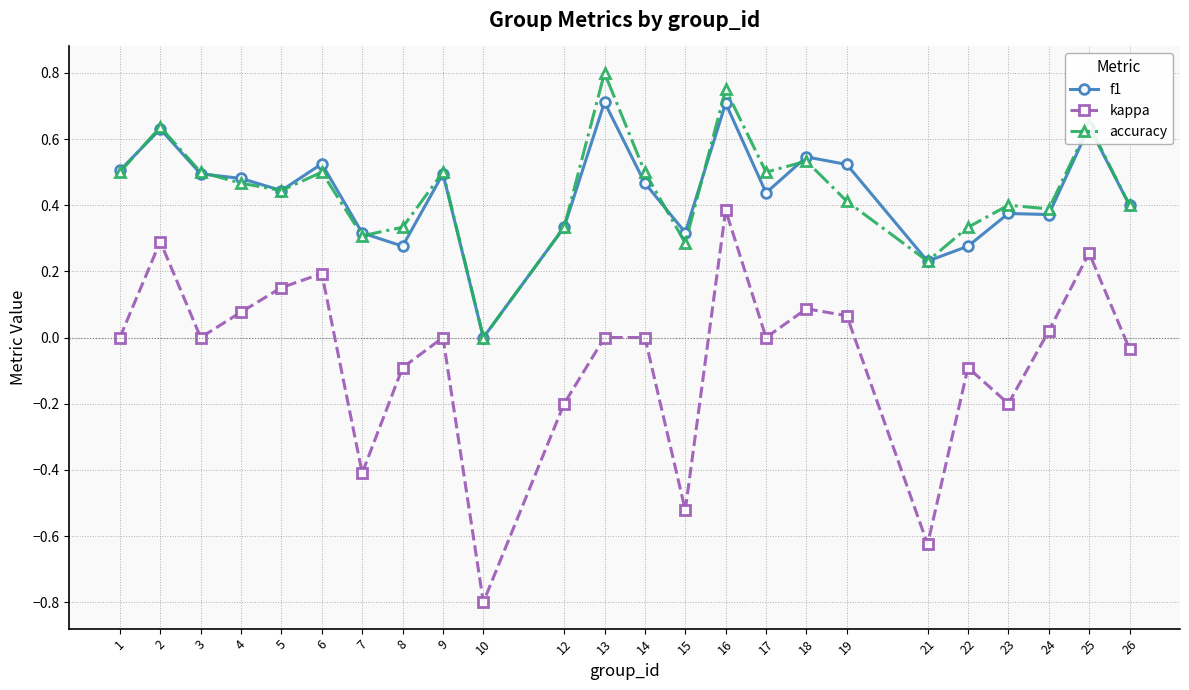

List the series in order of their peak value, highest first.

accuracy, f1, kappa